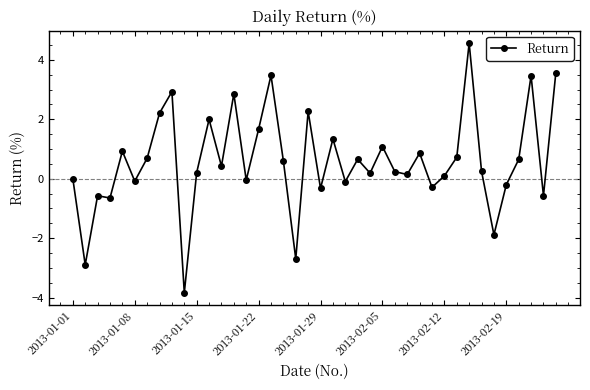

True or false: there are more than 1 points higher than both neighbors.

True